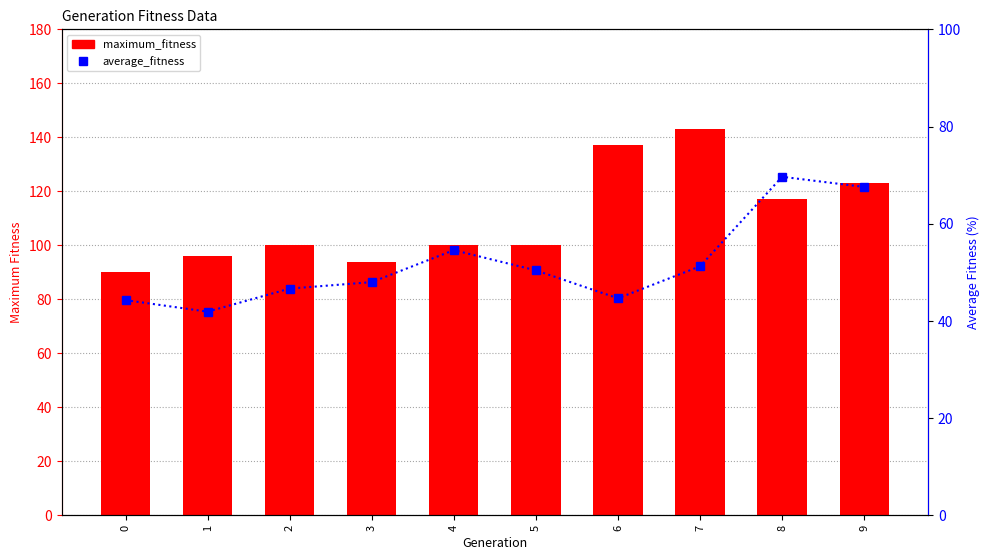

Rank the series by their maximum value, from lowest to highest.

average_fitness, maximum_fitness